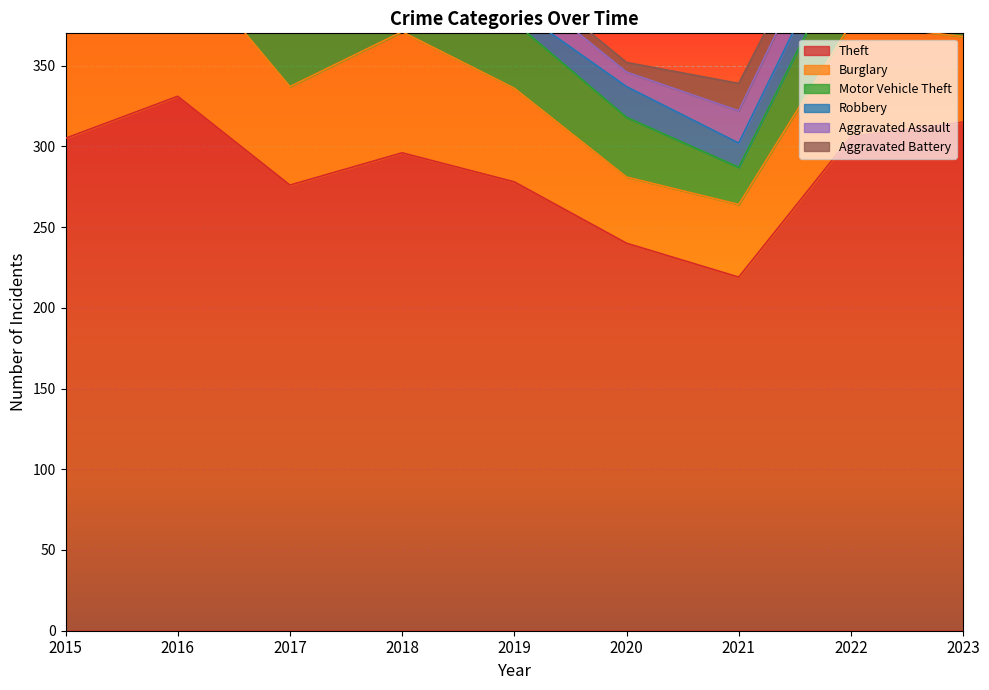

At how many categories does at least one series exceed 164?

9